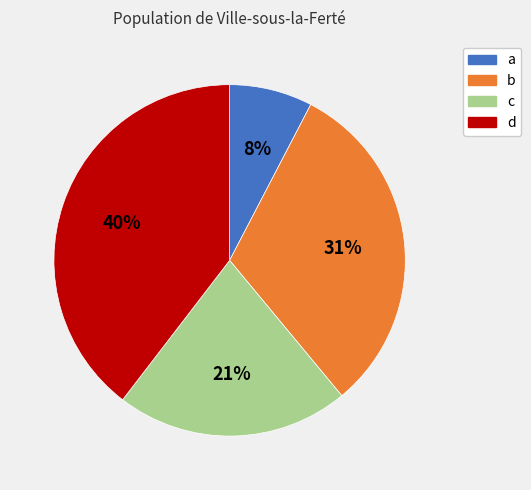

Which has a higher value, c or a?

c